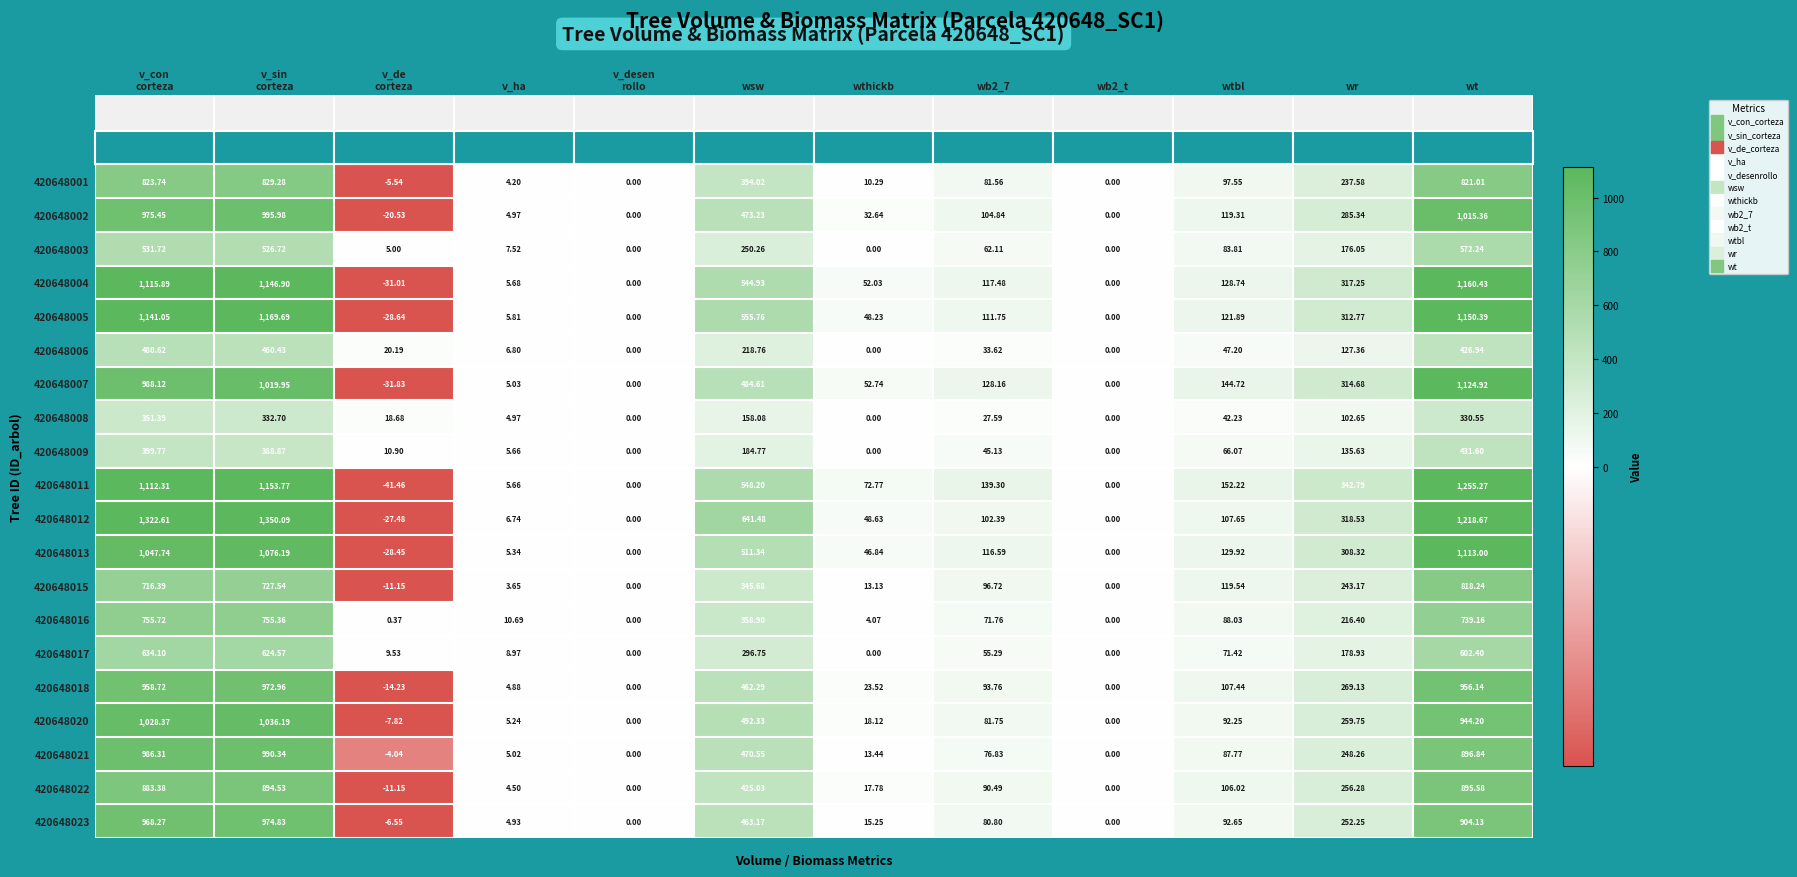

Which series has the largest total across all categories?

420648012